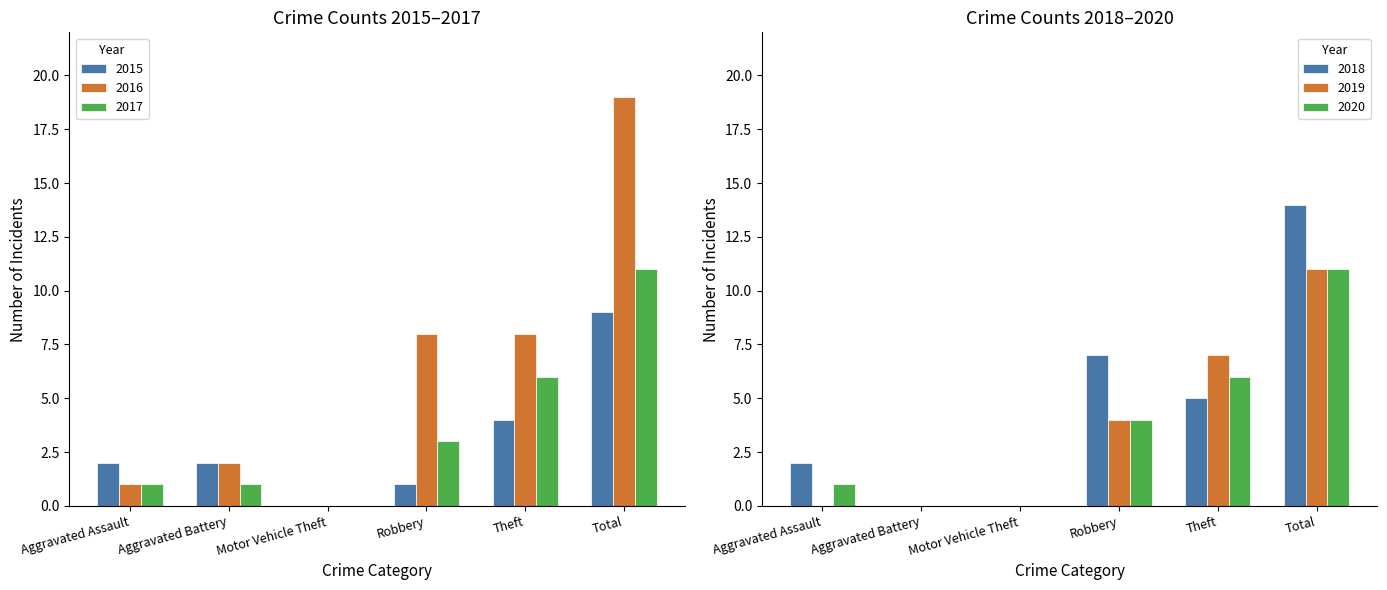

Between Robbery and Motor Vehicle Theft, which is larger?

Robbery